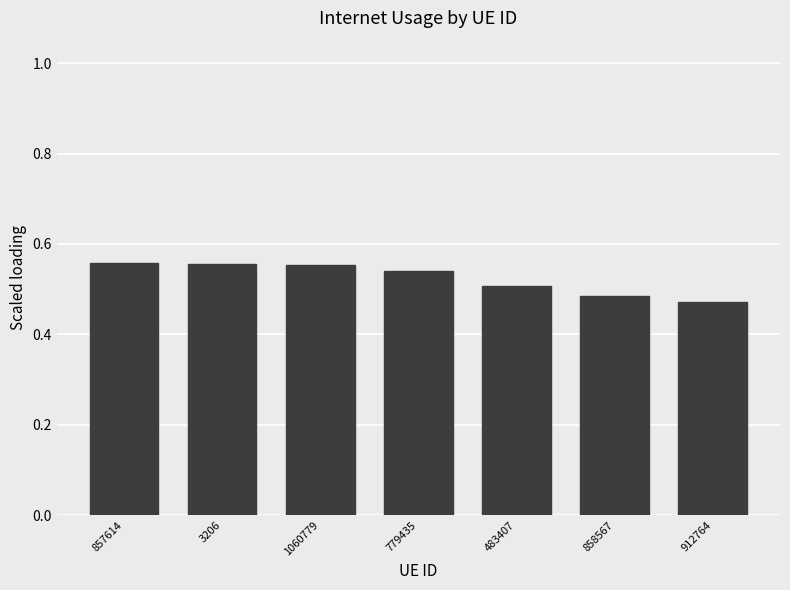

The value at 912764 is 0.7. True or false?

False